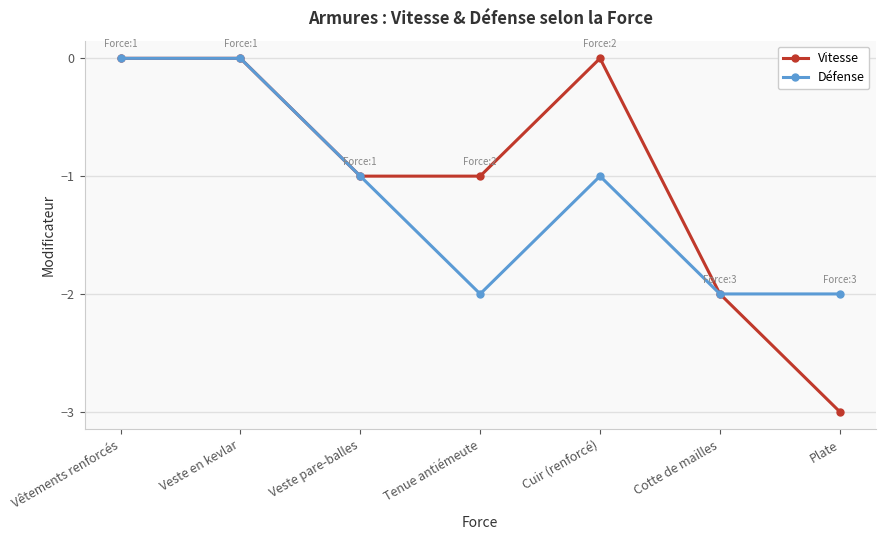

Which series has the largest range (max minus min)?

Vitesse